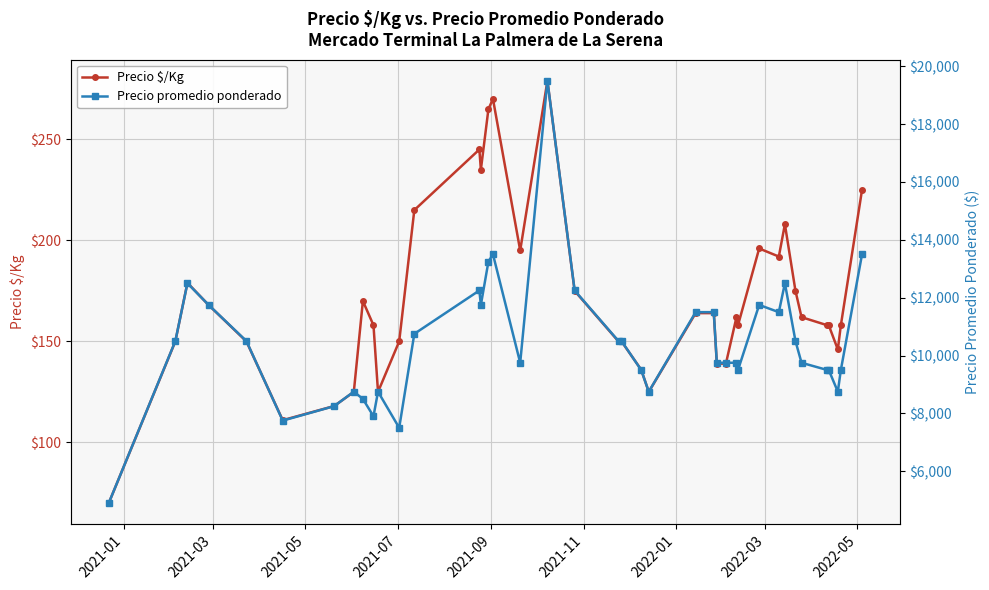

True or false: Precio $/Kg and Precio promedio ponderado cross at least once.

False